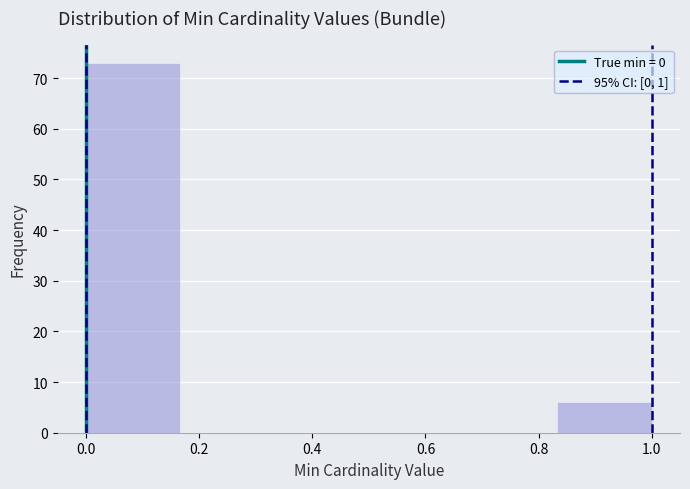

Reading left to right, list every bar in this chart as the range it spans on the x-axis followed by its height. Neither the bar edges nor the heights are printed on the chart, so give them approximately, as read against the axes.

0.00 to 0.16: 73
0.16 to 0.34: 0
0.34 to 0.50: 0
0.50 to 0.66: 0
0.66 to 0.84: 0
0.84 to 1.00: 6